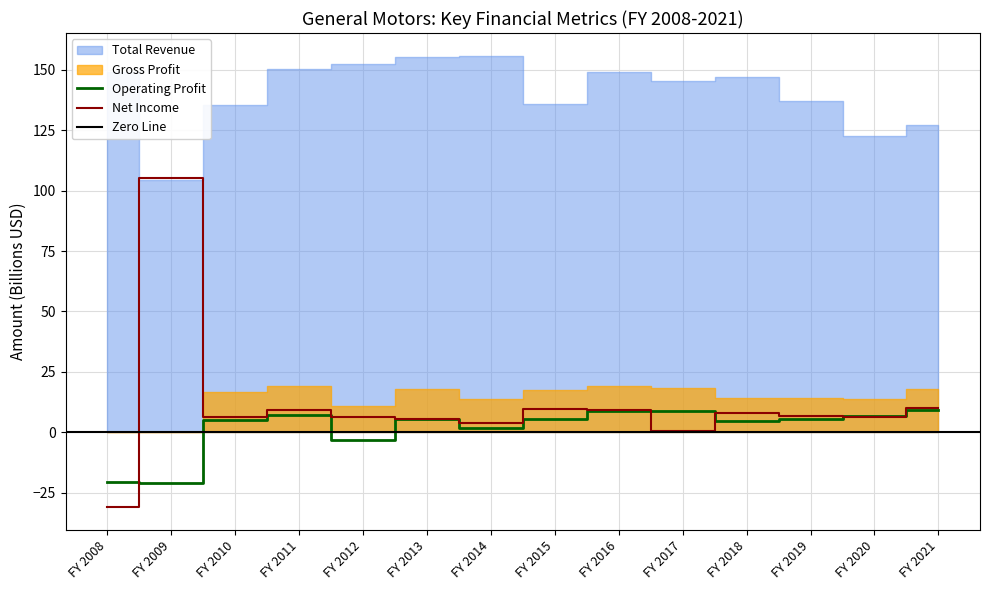

How many values in the Operating Profit series exceed 5?

9